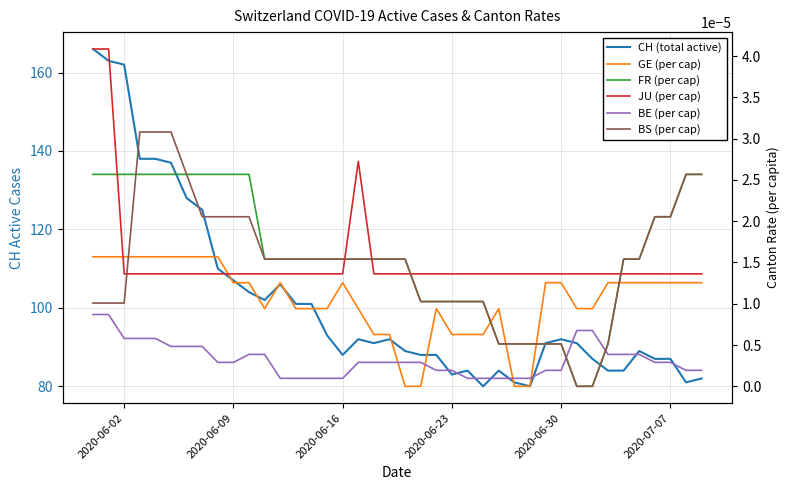

After their last crossing, which series has the higher values: BS (per cap) or BE (per cap)?

BS (per cap)